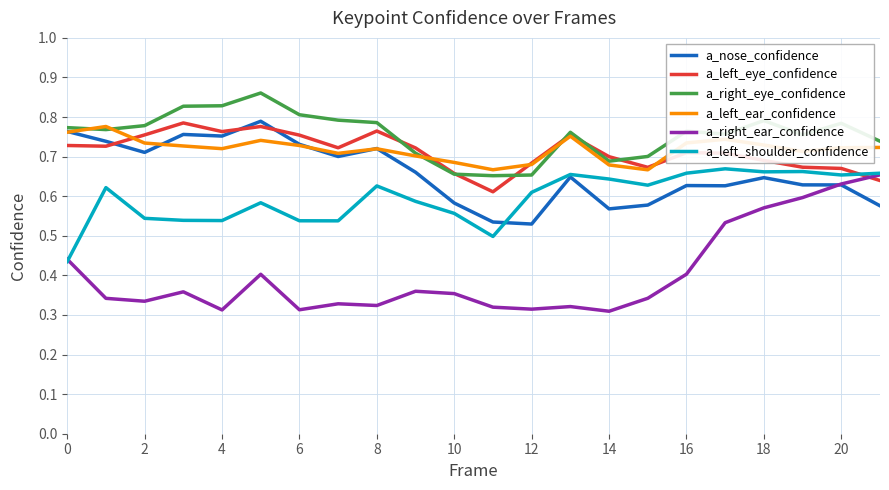

Does the chart display data point markers on the line(s)?

No